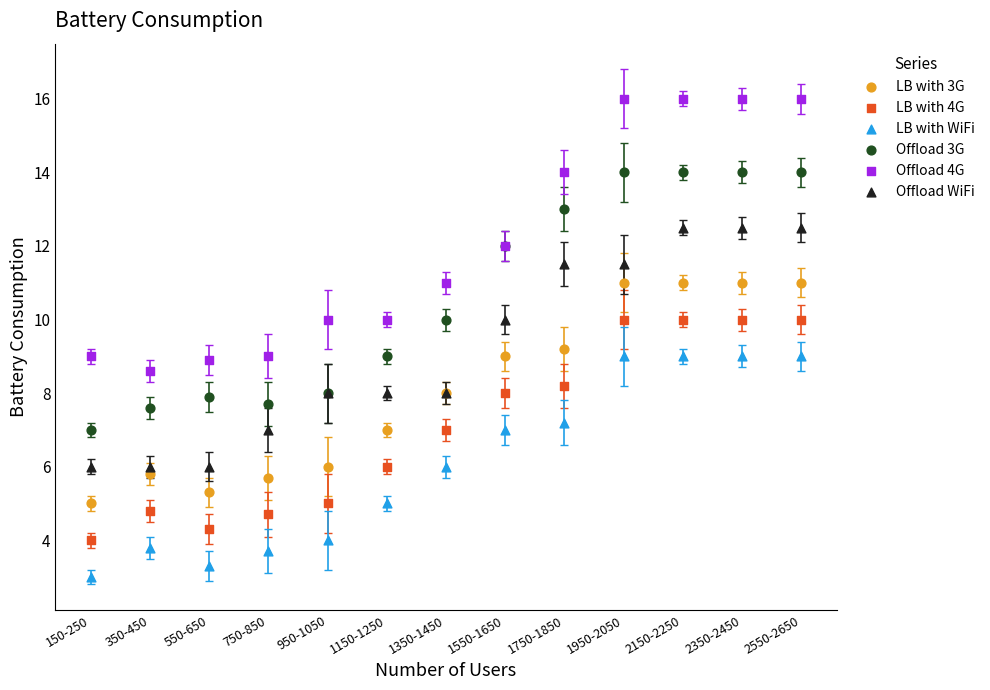

What is the X range (max minus min) for the scatter plot?

2400.0